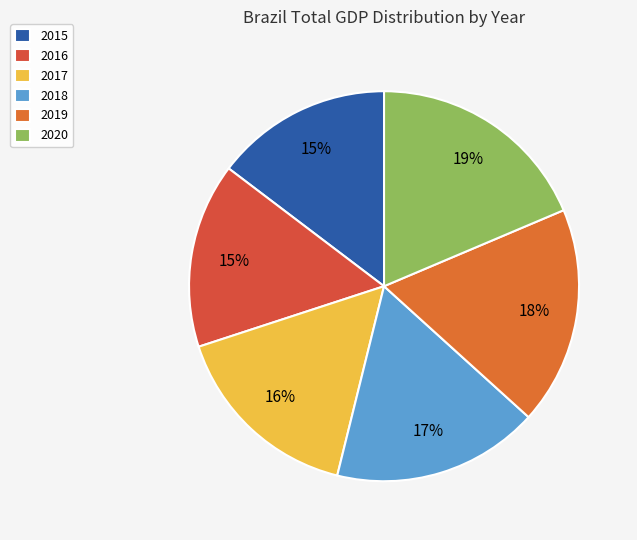

True or false: 2019 accounts for 8% of the total.

False